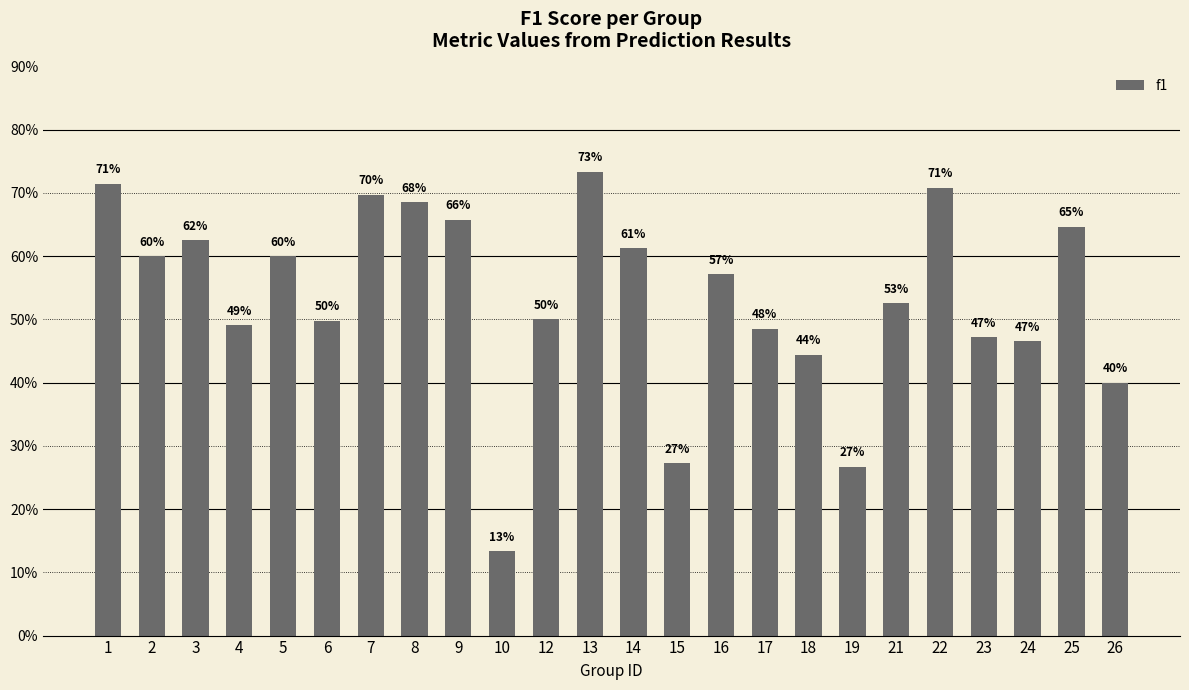

Does the chart contain stacked bars?

No